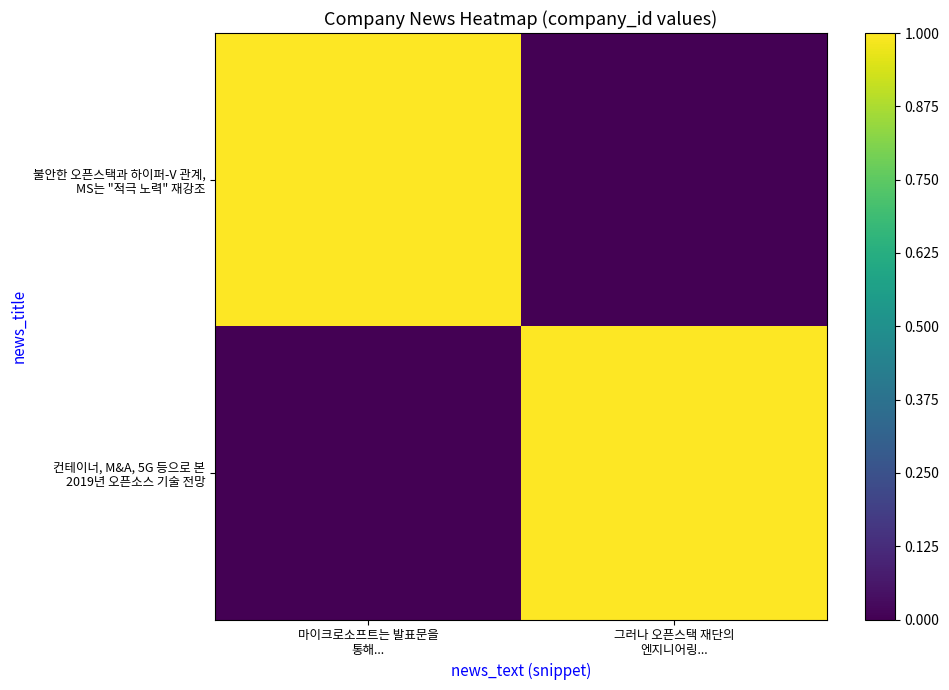

At how many categories does at least one series exceed 0?

2